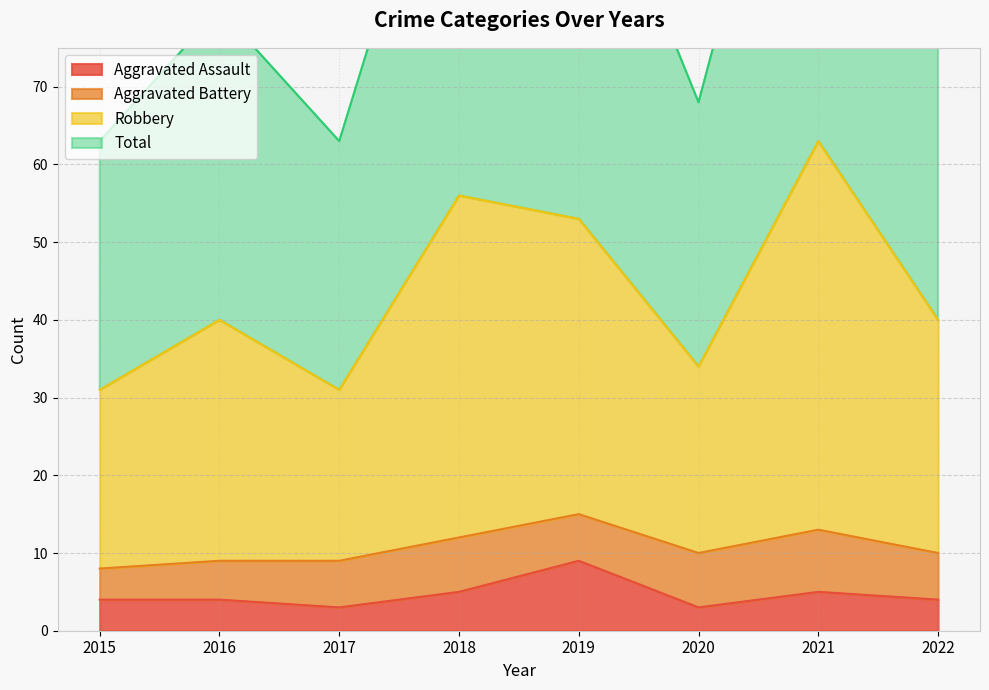

The value of Aggravated Assault at 2015 is 4. True or false?

True